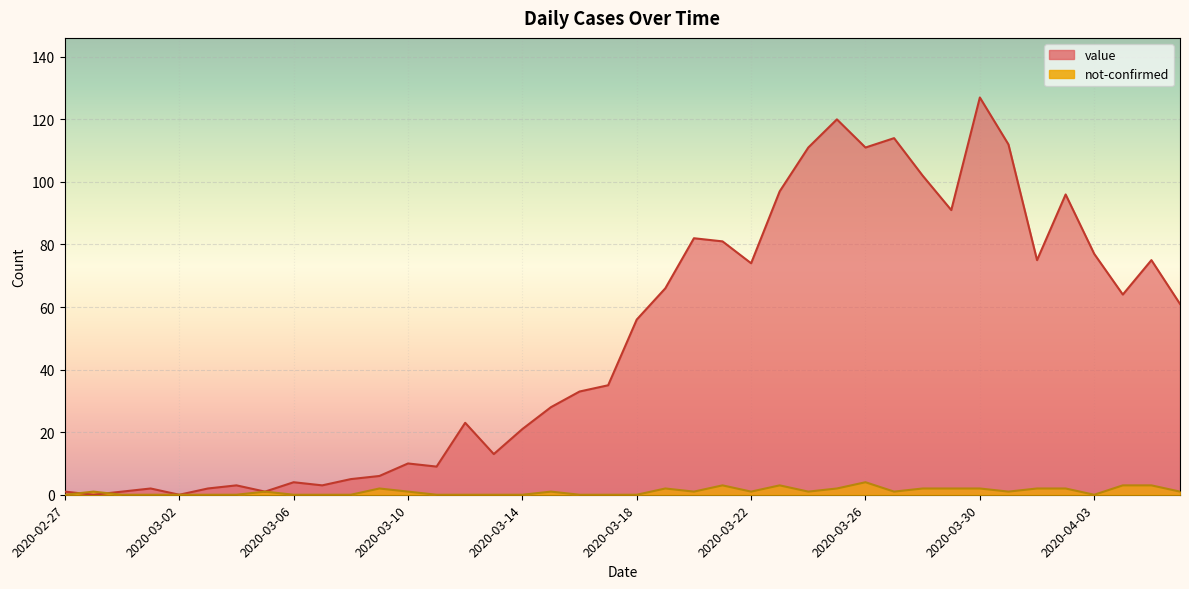

Between 2020-03-24 and 2020-03-28, which series saw the biggest shift?

value